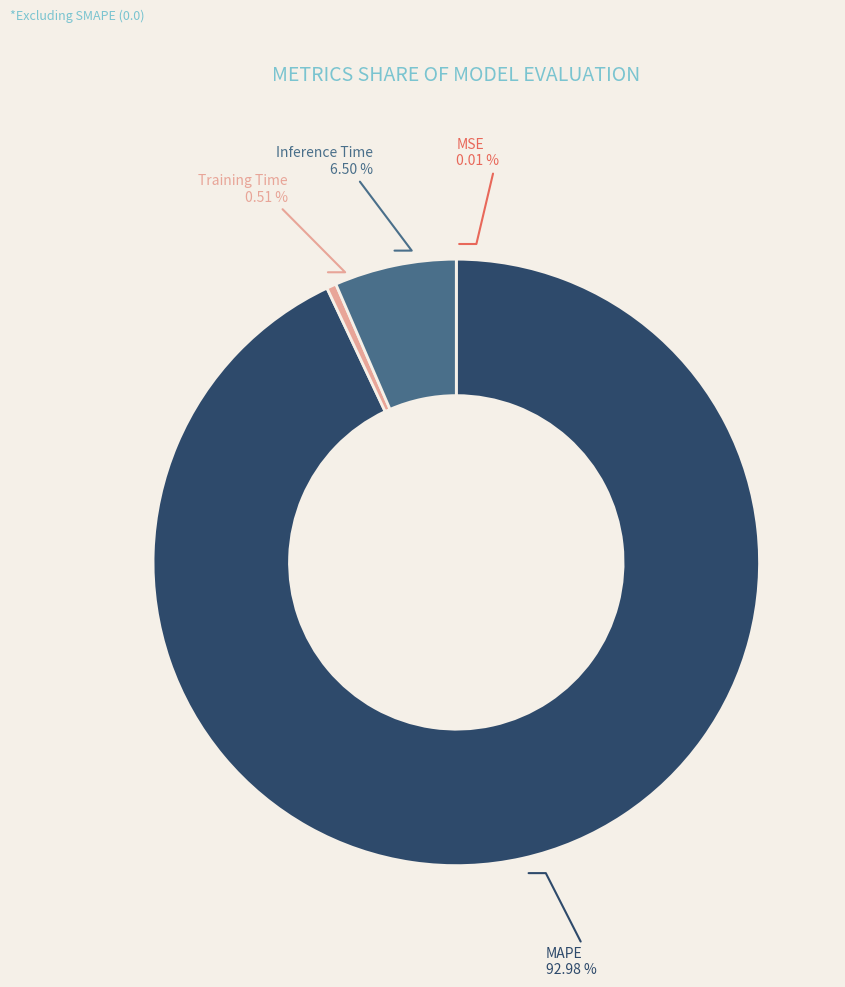

Is Training Time the majority of the pie?

No